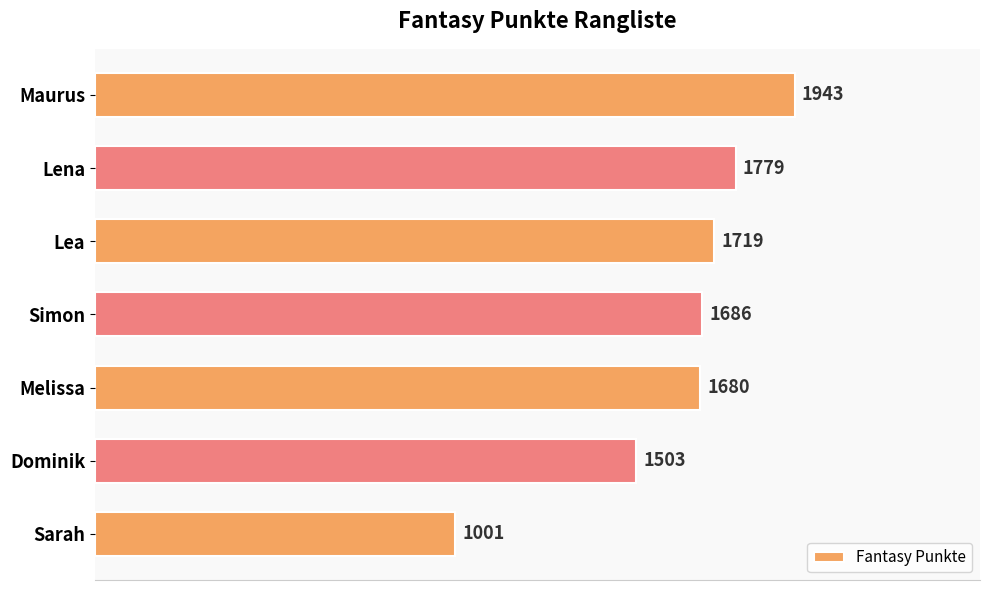

How many data points are less than 1686?

3